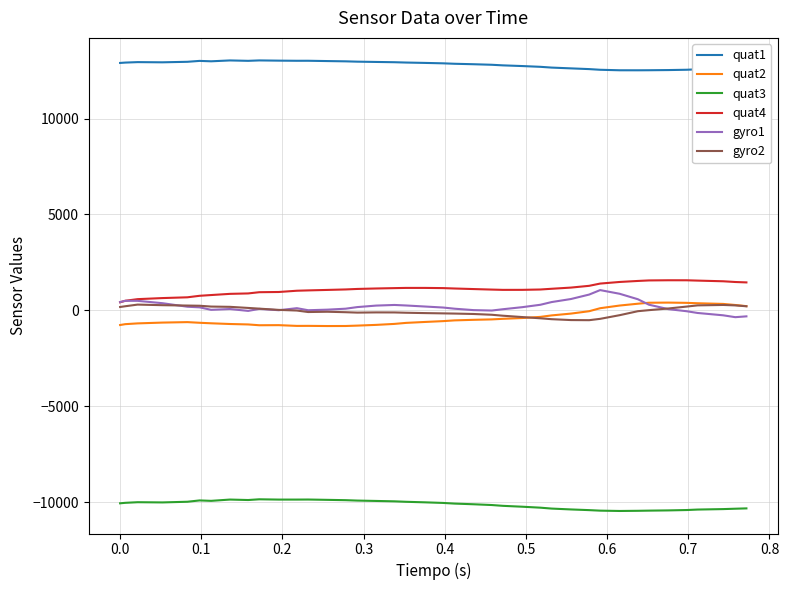

What is the maximum value shown in the chart?

13032